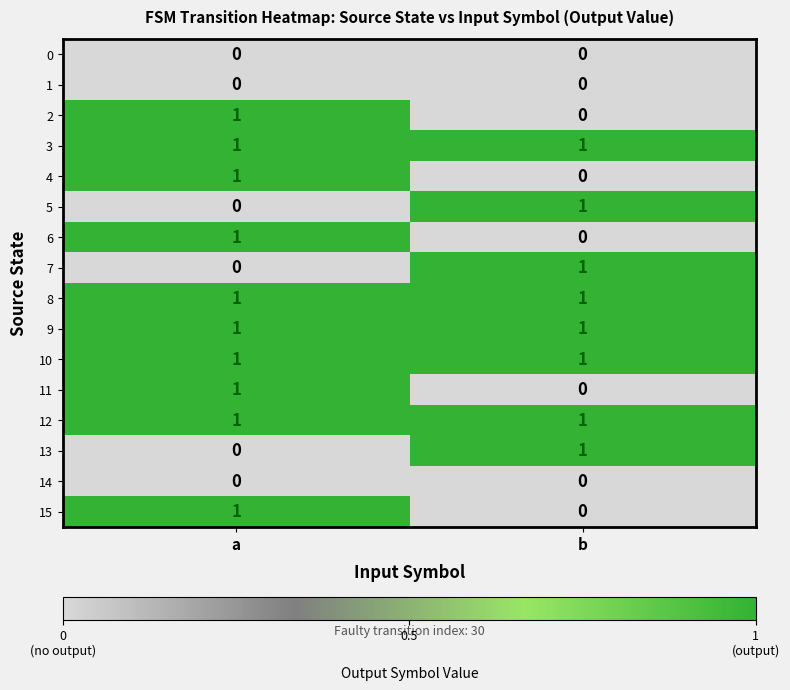

How many distinct data groups are displayed?

16